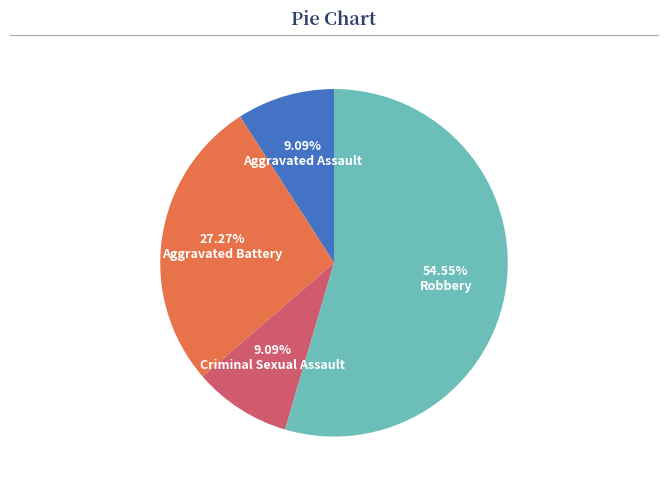

How many slices are in this pie chart?

4